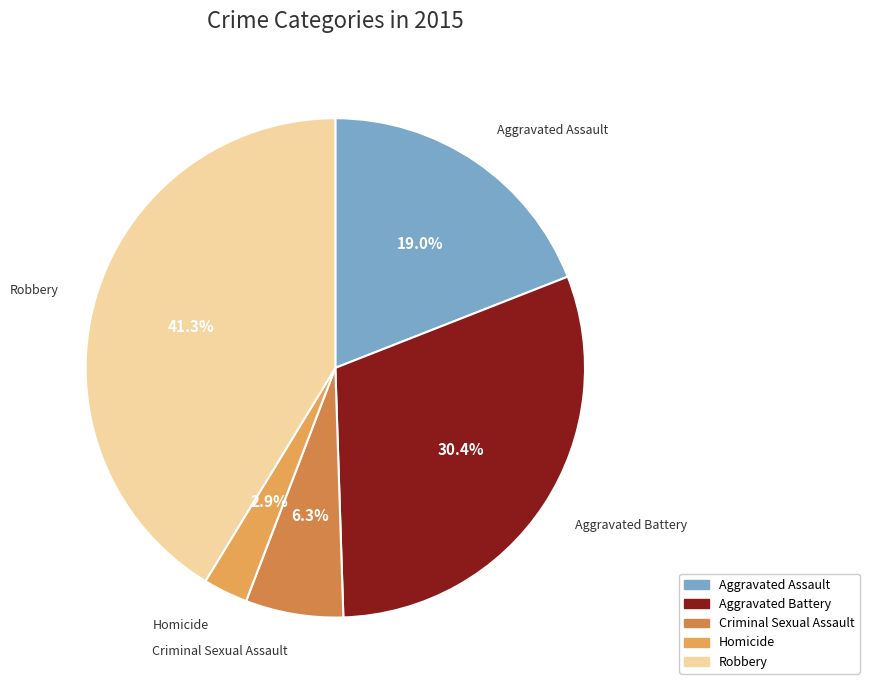

Combined, do Robbery and Aggravated Assault account for over 50%?

Yes